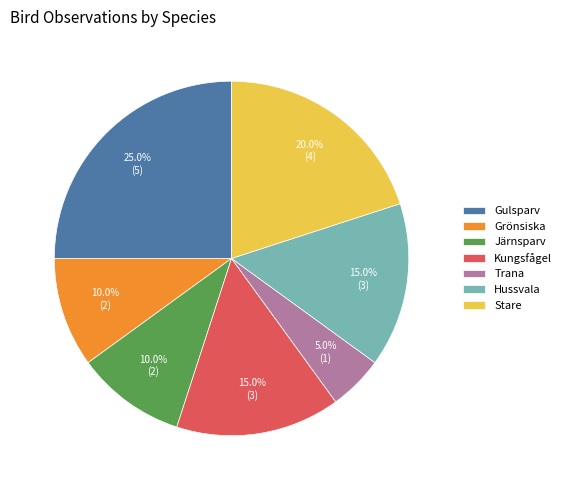

To the nearest percent, what portion does Trana represent?

5%